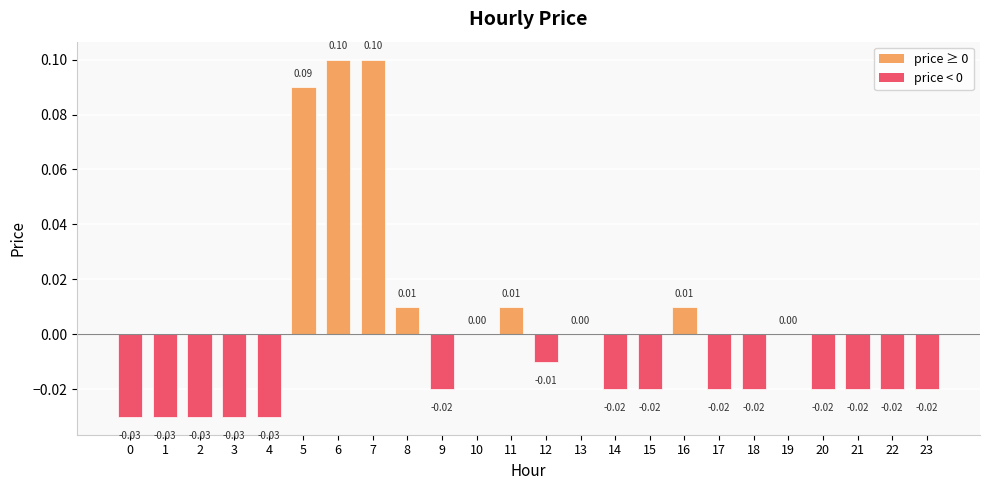

Which has a higher value, 7 or 0?

7